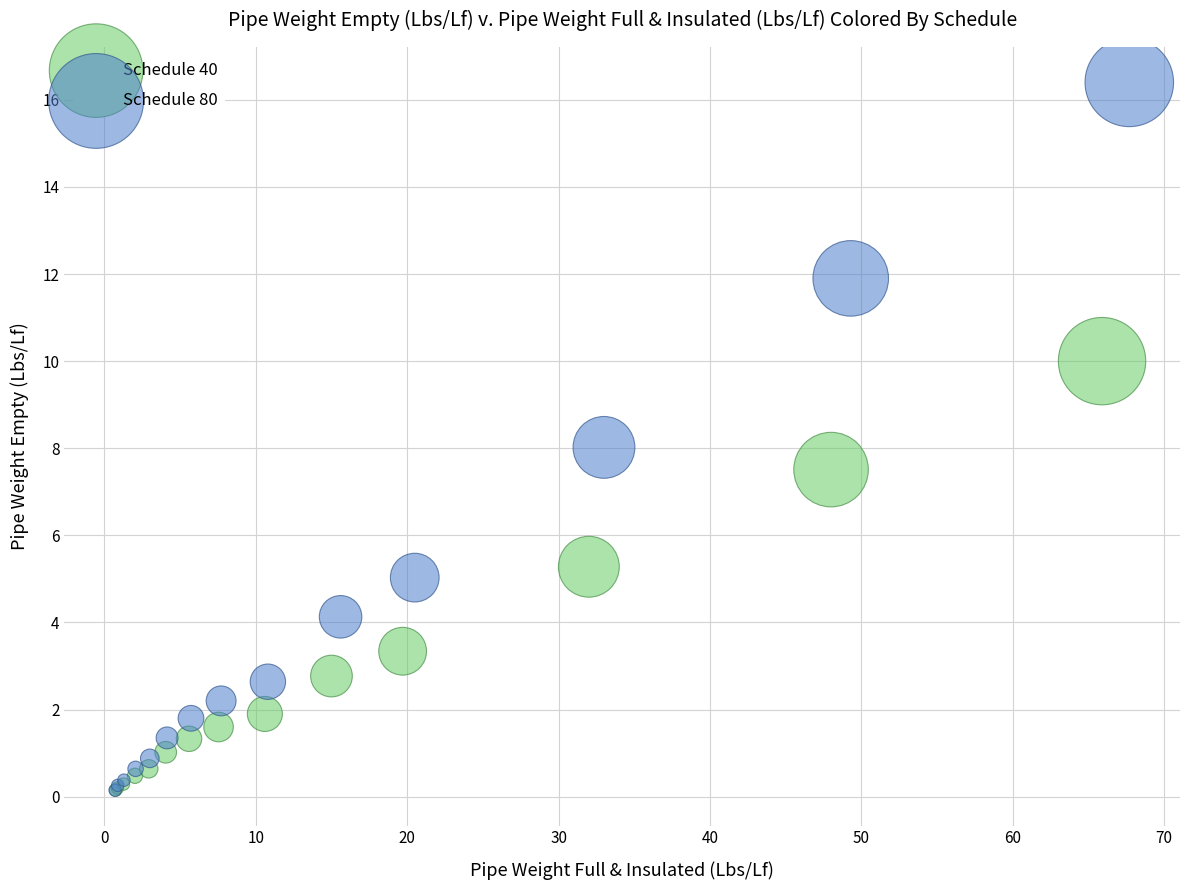

Which series has the largest Y range (max minus min)?

Schedule 80